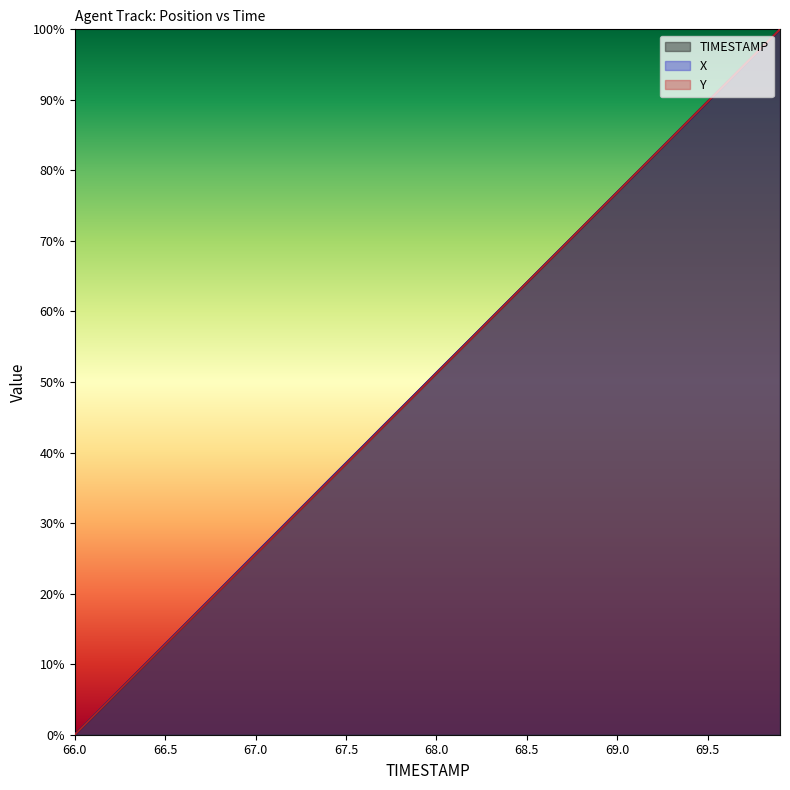

What is the value of the Y point at the 30th from the left?

74.3